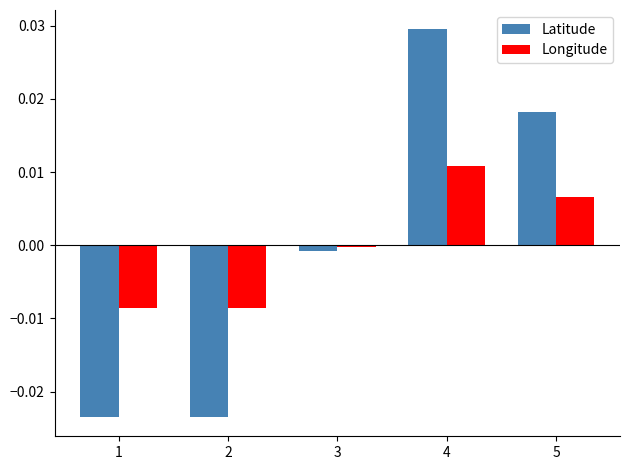

Between 2 and 5, which series saw the biggest shift?

Latitude